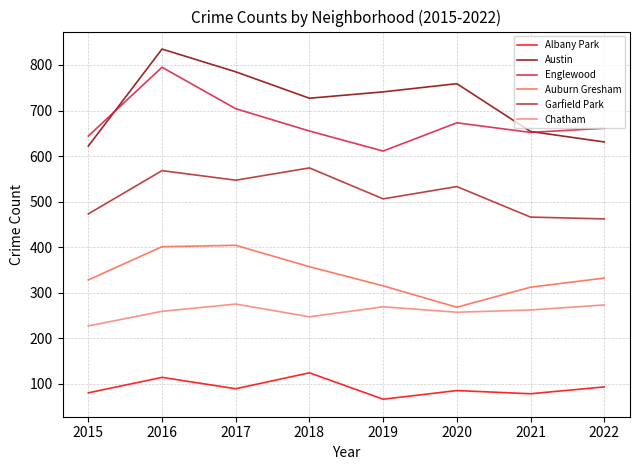

What is the smallest value displayed?

66